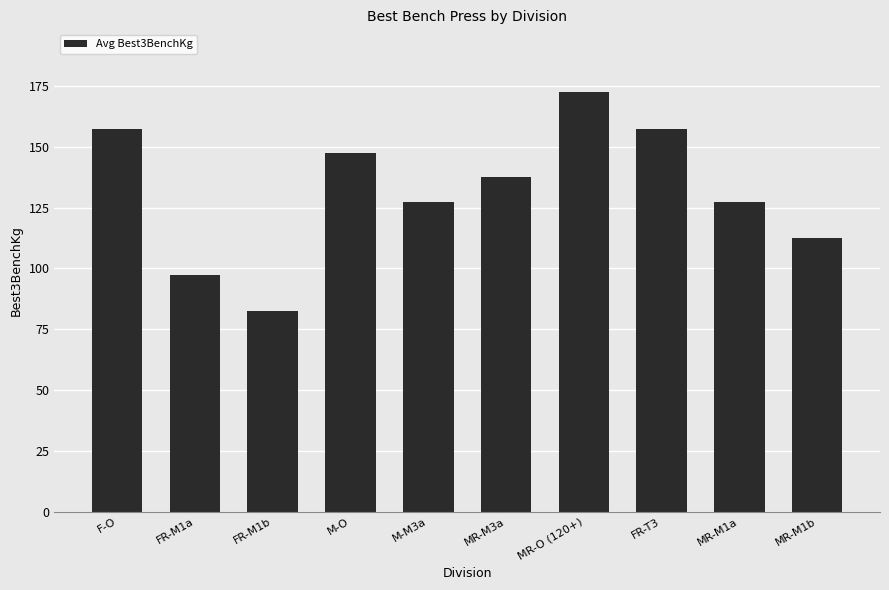

What is the minimum value shown in the chart?

82.5